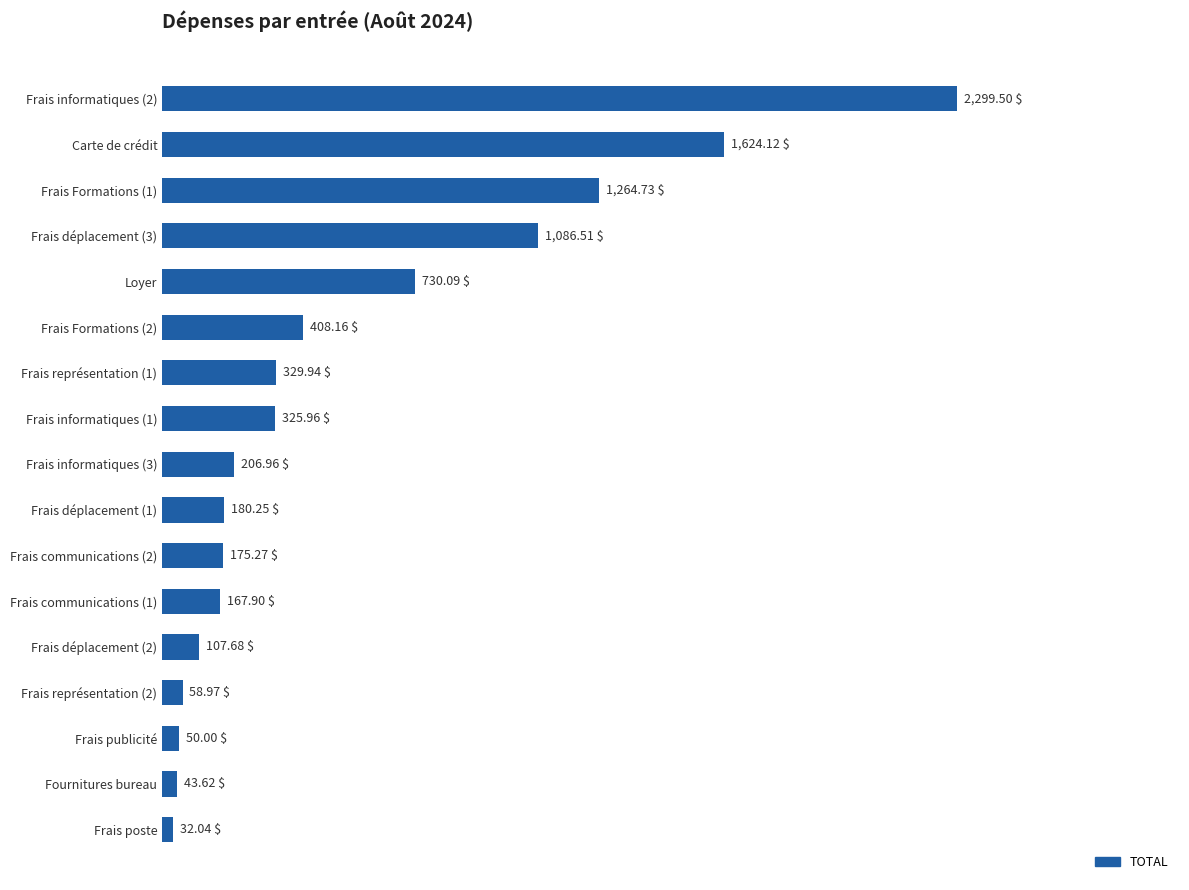

What is the label of the 1st bar from the bottom?

Frais poste